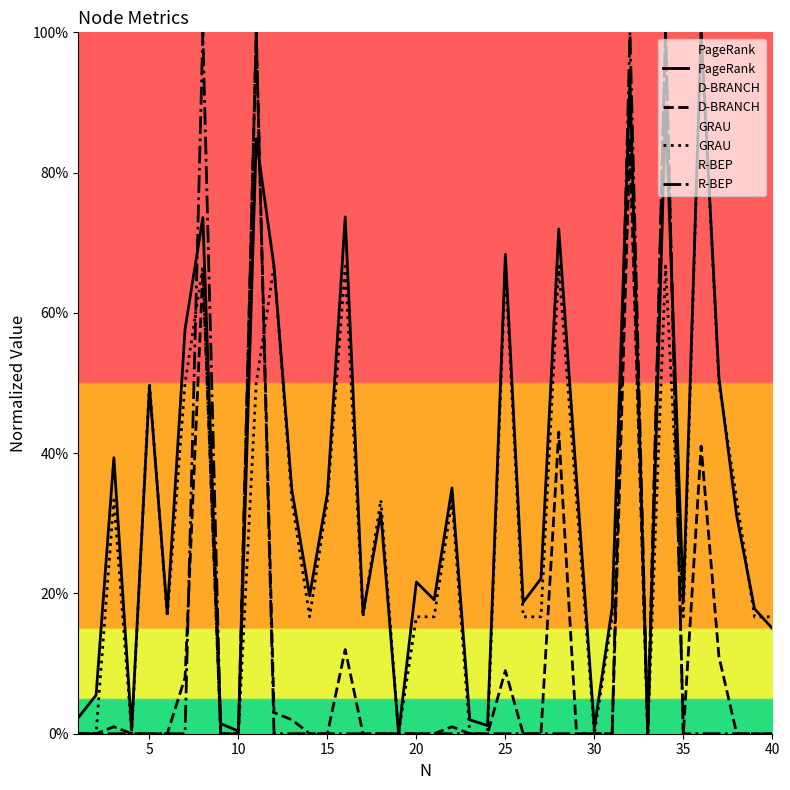

Which series has the largest total across all categories?

PageRank